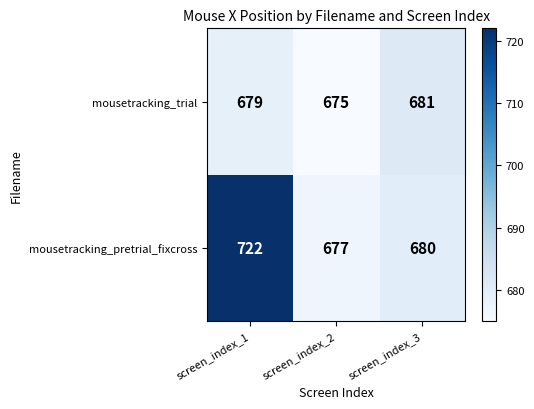

Reading left to right, extract all data points from this chart.

mousetracking_trial: 679	675	681
mousetracking_pretrial_fixcross: 722	677	680